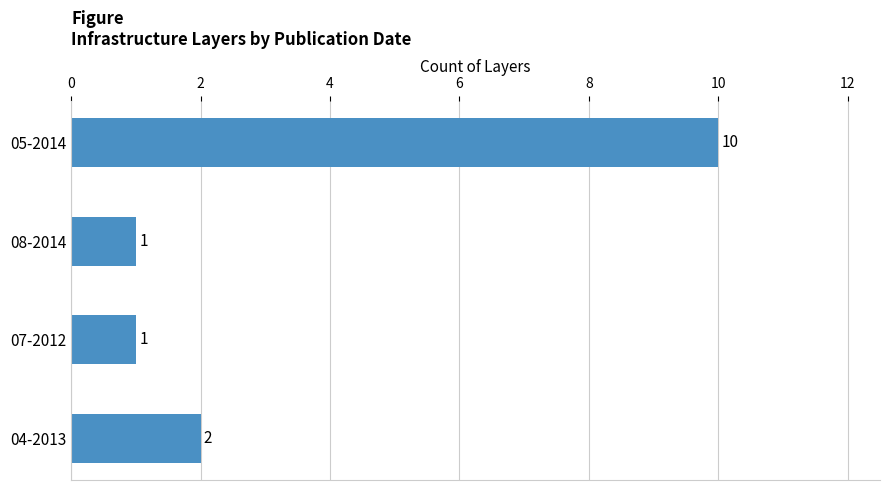

Which label corresponds to the largest value in the chart?

05-2014